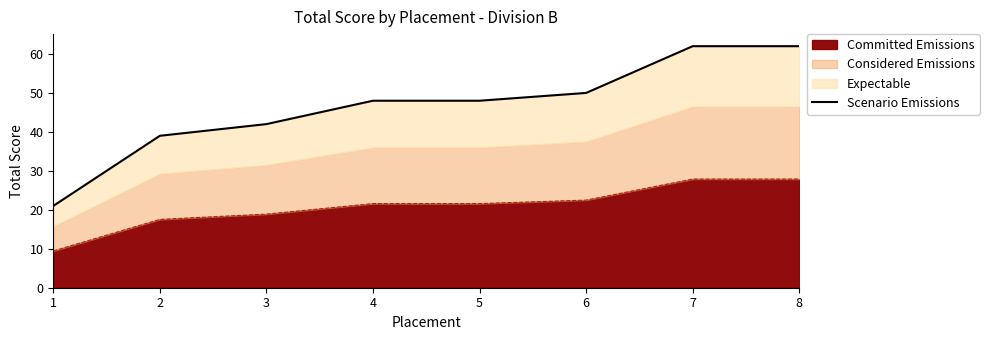

Reading left to right, transcribe all the data shown in this chart.

21	39	42	48	48	50	62	62